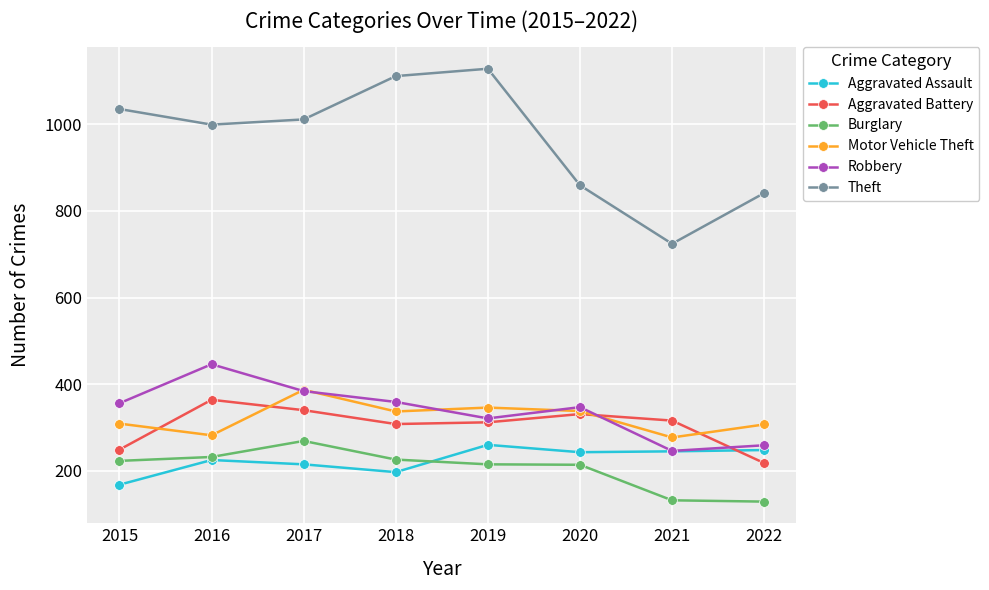

Which category has the highest value in the Aggravated Assault series?

2019